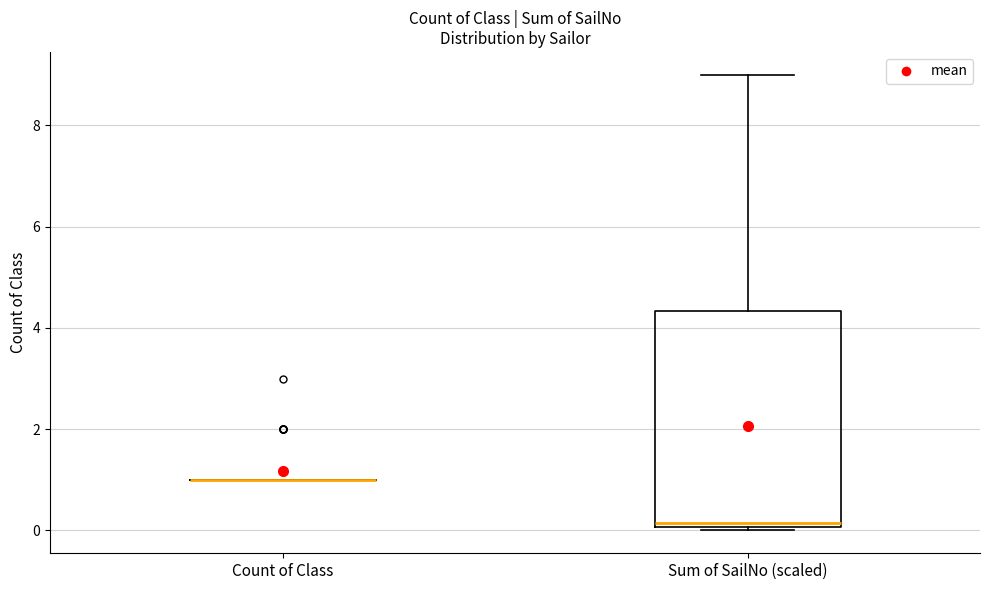

Reading left to right, read every box against the y-axis: the position of its median line, the range the box covers, and the ends of its whiskers. The values are not printed on the chart, so give them approximately, as read against the axis.

Count of Class: box collapsed to a line at 1.0, whiskers 1.0 to 1.0
Sum of SailNo (scaled): median 0.2, box 0.0 to 4.4, whiskers 0.0 (just below the box's lower edge) to 9.0